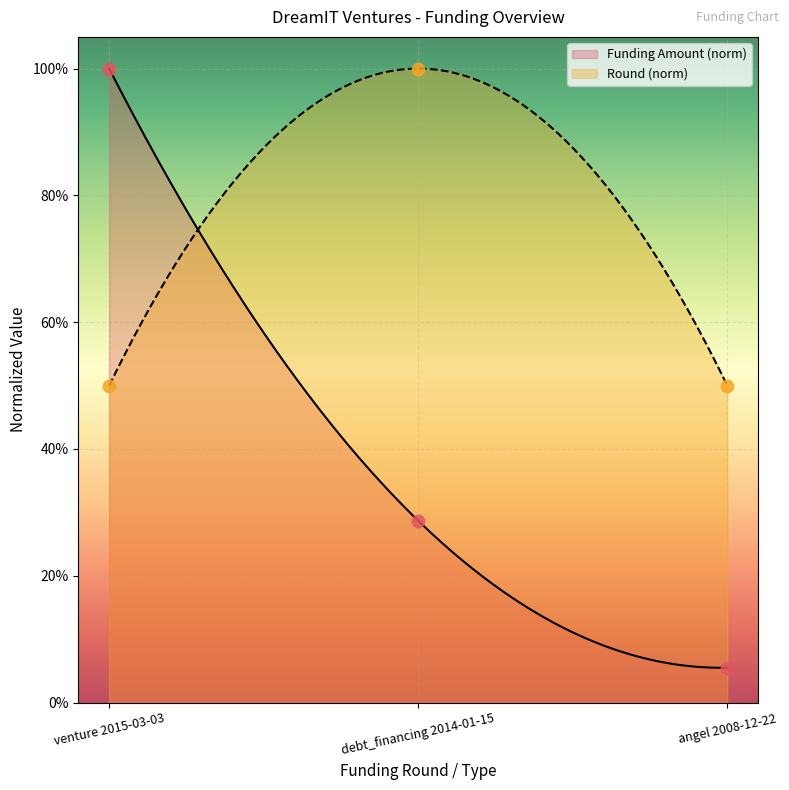

Which series has the largest total across all categories?

Round